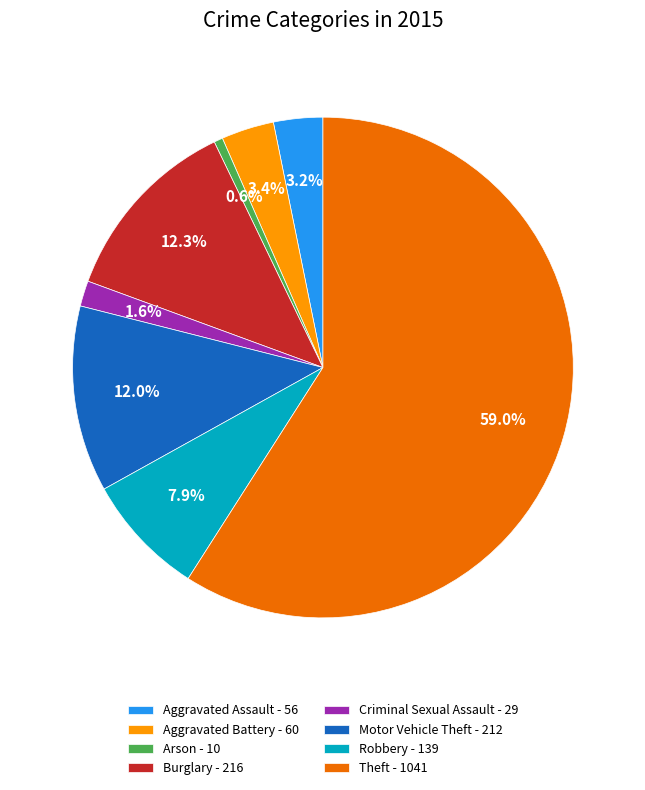

Is there a majority slice in this chart?

Yes